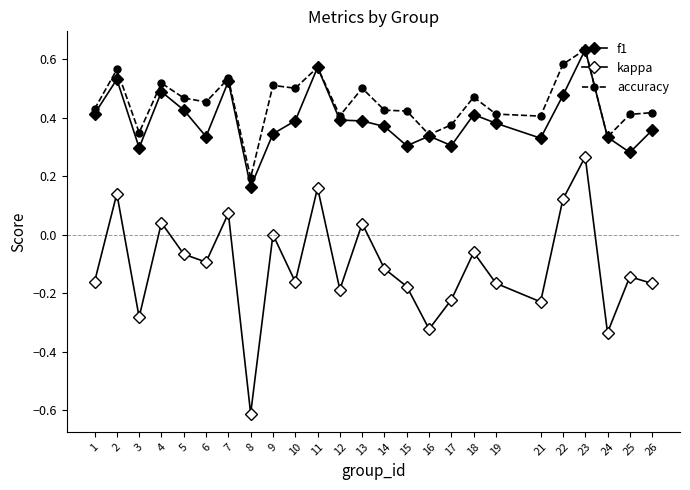

Reading left to right, transcribe all the data shown in this chart.

f1: 1=0.4	2=0.5	3=0.3	4=0.5	5=0.4	6=0.3	7=0.5	8=0.2	9=0.3	10=0.4	11=0.6	12=0.4	13=0.4	14=0.4	15=0.3	16=0.3	17=0.3	18=0.4	19=0.4	21=0.3	22=0.5	23=0.6	24=0.3	25=0.3	26=0.4
kappa: 1=-0.2	2=0.1	3=-0.3	4=0.0	5=-0.1	6=-0.1	7=0.1	8=-0.6	9=0.0	10=-0.2	11=0.2	12=-0.2	13=0.0	14=-0.1	15=-0.2	16=-0.3	17=-0.2	18=-0.1	19=-0.2	21=-0.2	22=0.1	23=0.3	24=-0.3	25=-0.1	26=-0.2
accuracy: 1=0.4	2=0.6	3=0.3	4=0.5	5=0.5	6=0.5	7=0.5	8=0.2	9=0.5	10=0.5	11=0.6	12=0.4	13=0.5	14=0.4	15=0.4	16=0.3	17=0.4	18=0.5	19=0.4	21=0.4	22=0.6	23=0.6	24=0.3	25=0.4	26=0.4